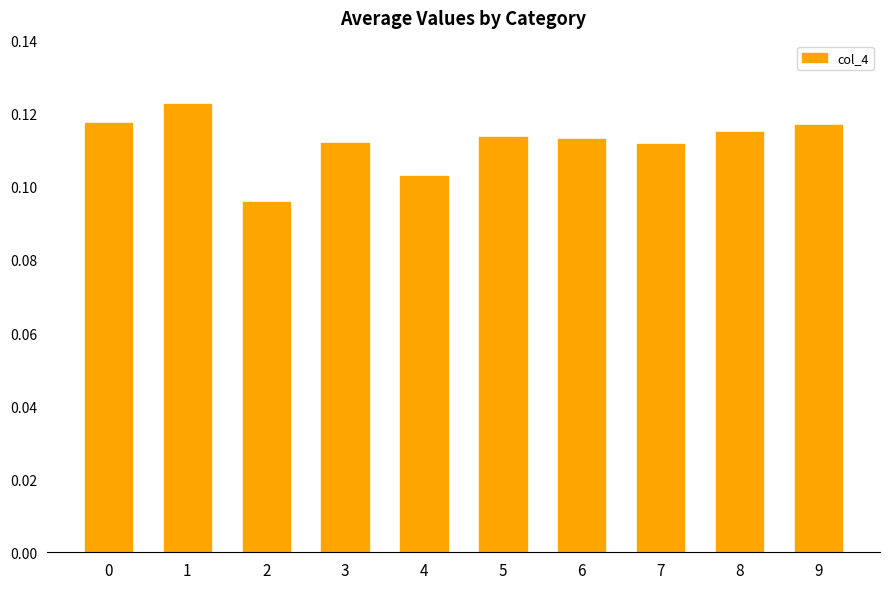

Count the values in the range 0 to 1.

10